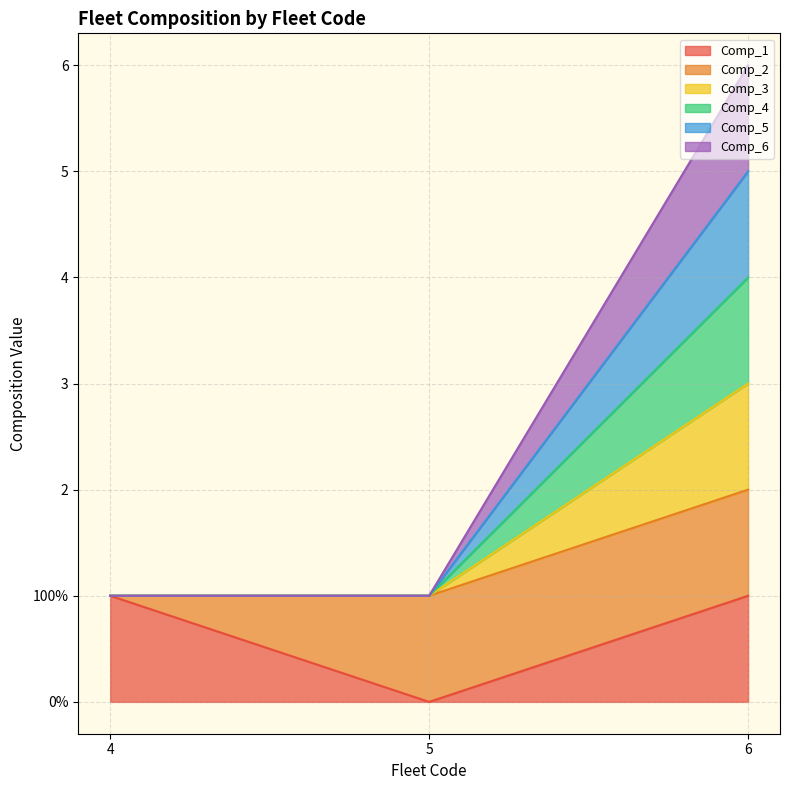

Does the chart display data point markers on the line(s)?

No